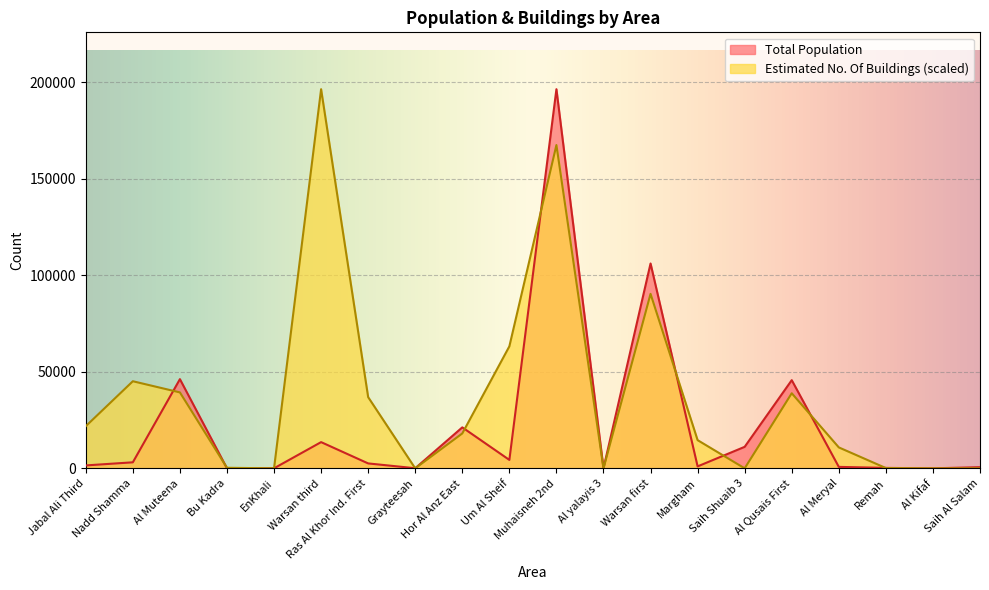

How many data points does each series have?

20